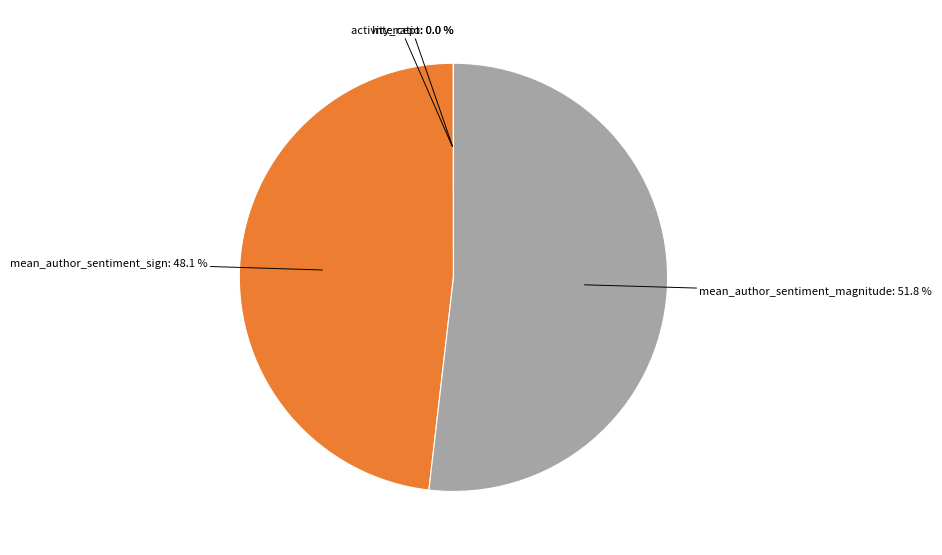

Is mean_author_sentiment_magnitude the majority of the pie?

Yes